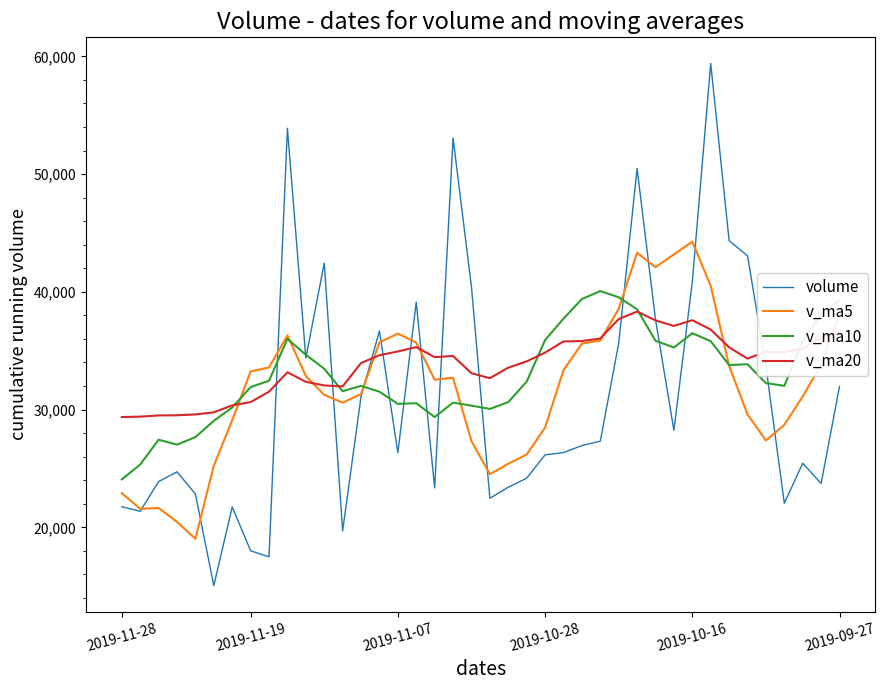

What is the minimum value shown in the chart?

15052.2